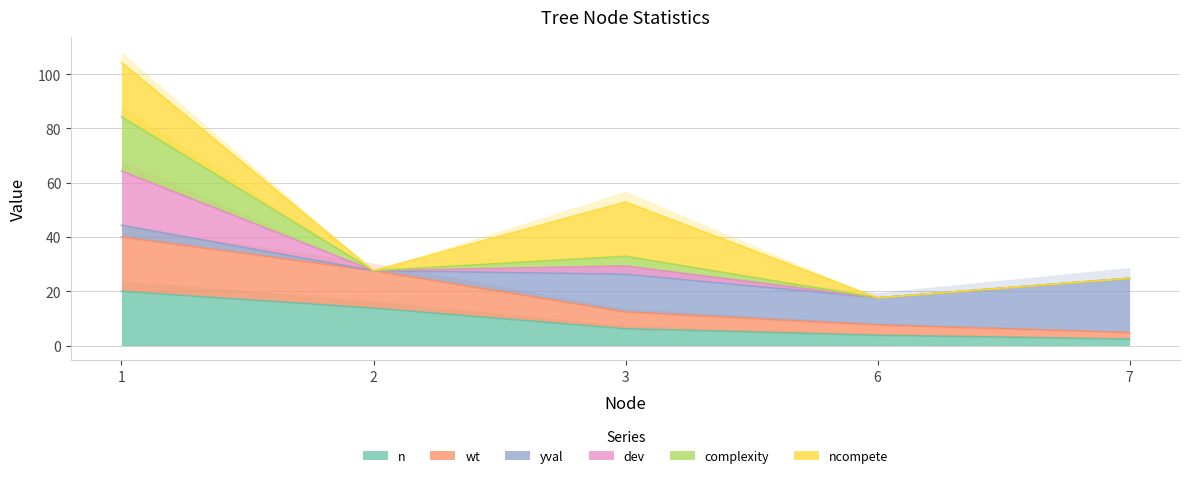

The value of n at 1 is 4.3. True or false?

False